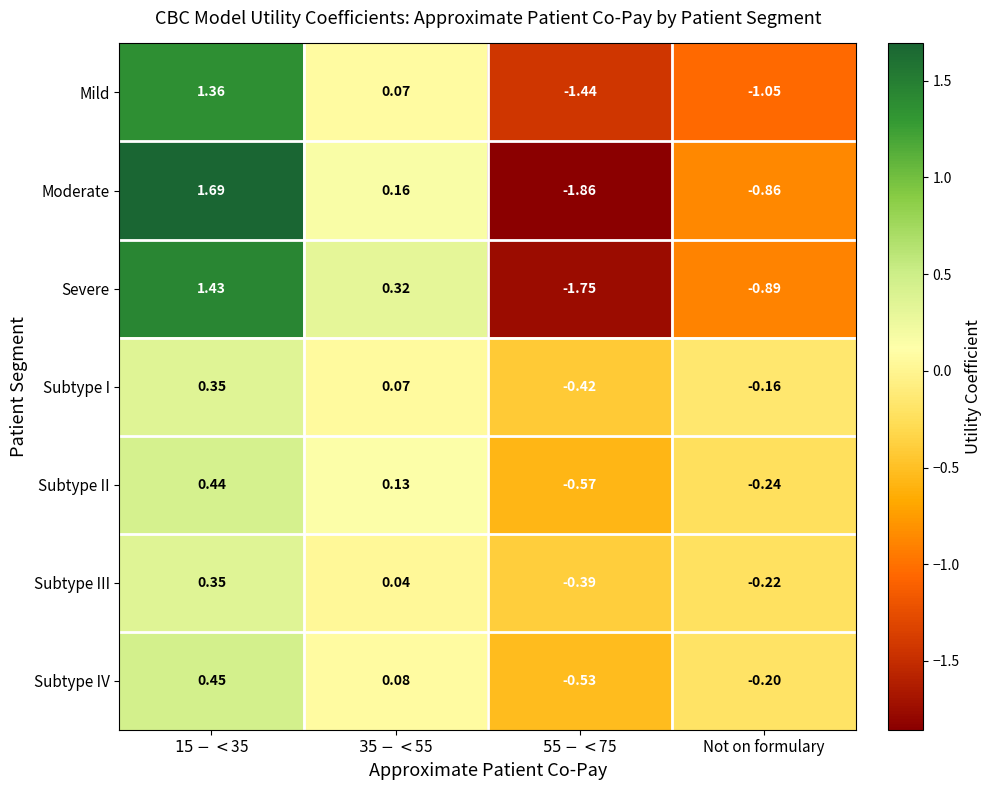

Which series has the largest range (max minus min)?

Moderate